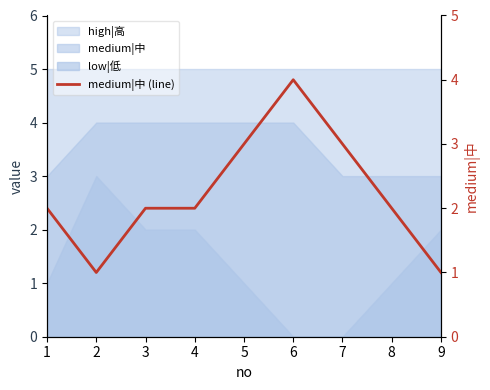

Where does the data first go above 2?

5